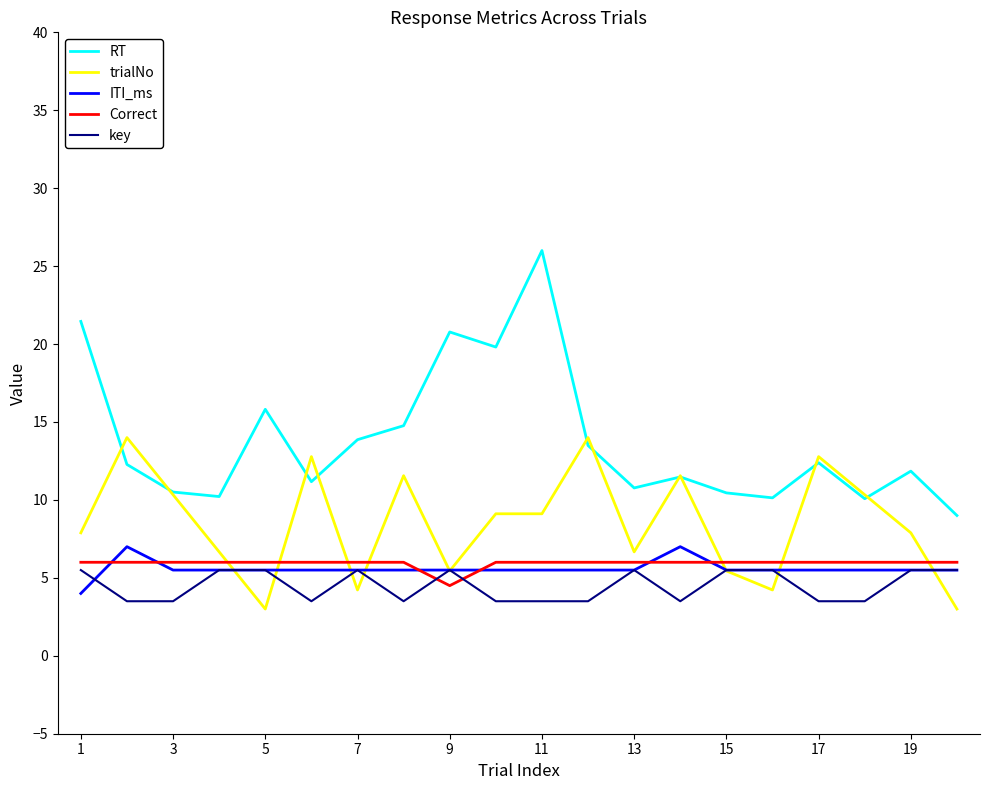

Which series has the widest spread of values?

RT